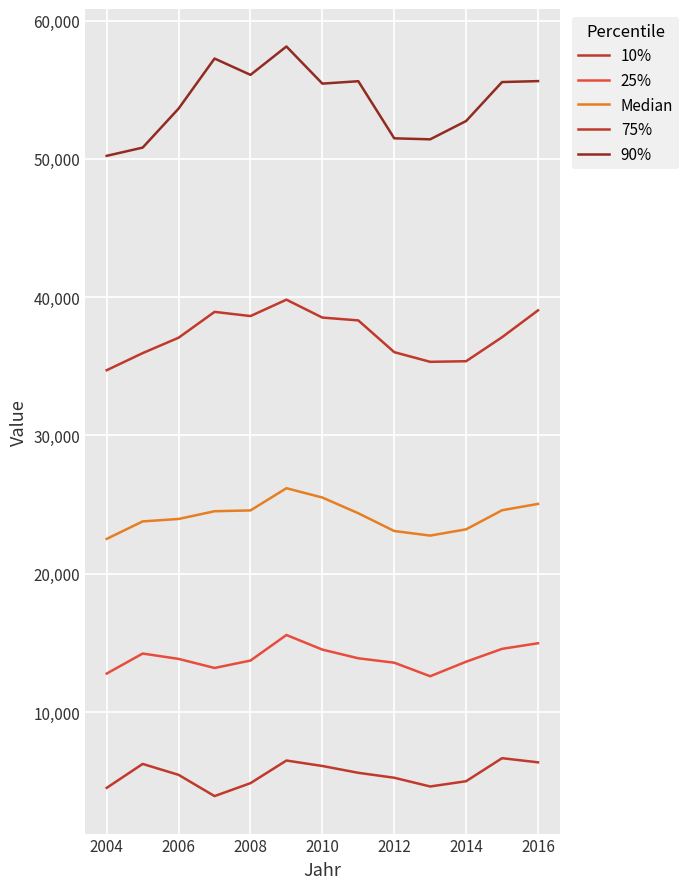

In 75%, how many points are higher than both neighbors (excluding endpoints)?

2